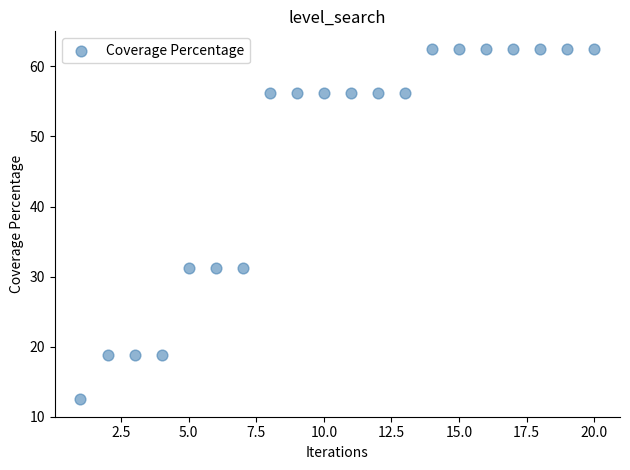

What is the range of Y values (max minus min)?

50.0